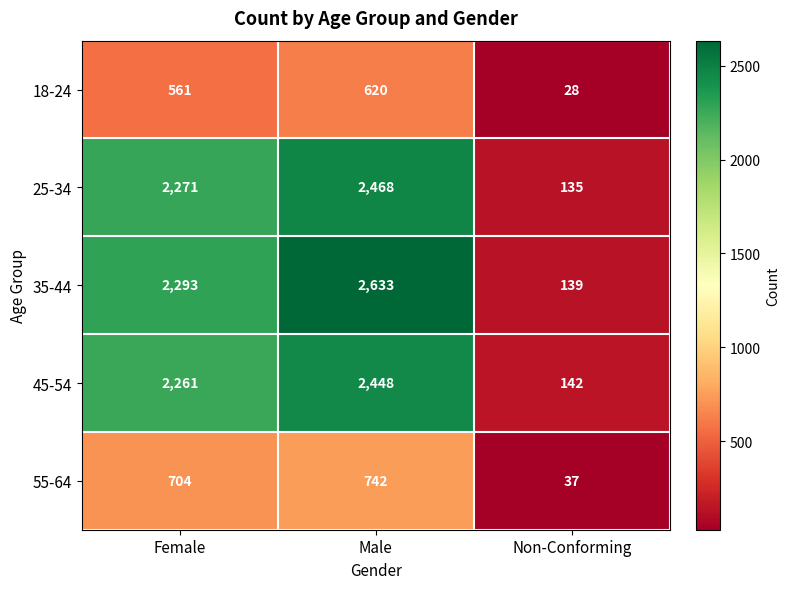

Reading right to left, list all the values displayed in this chart.

18-24: 28	620	561
25-34: 135	2468	2271
35-44: 139	2633	2293
45-54: 142	2448	2261
55-64: 37	742	704